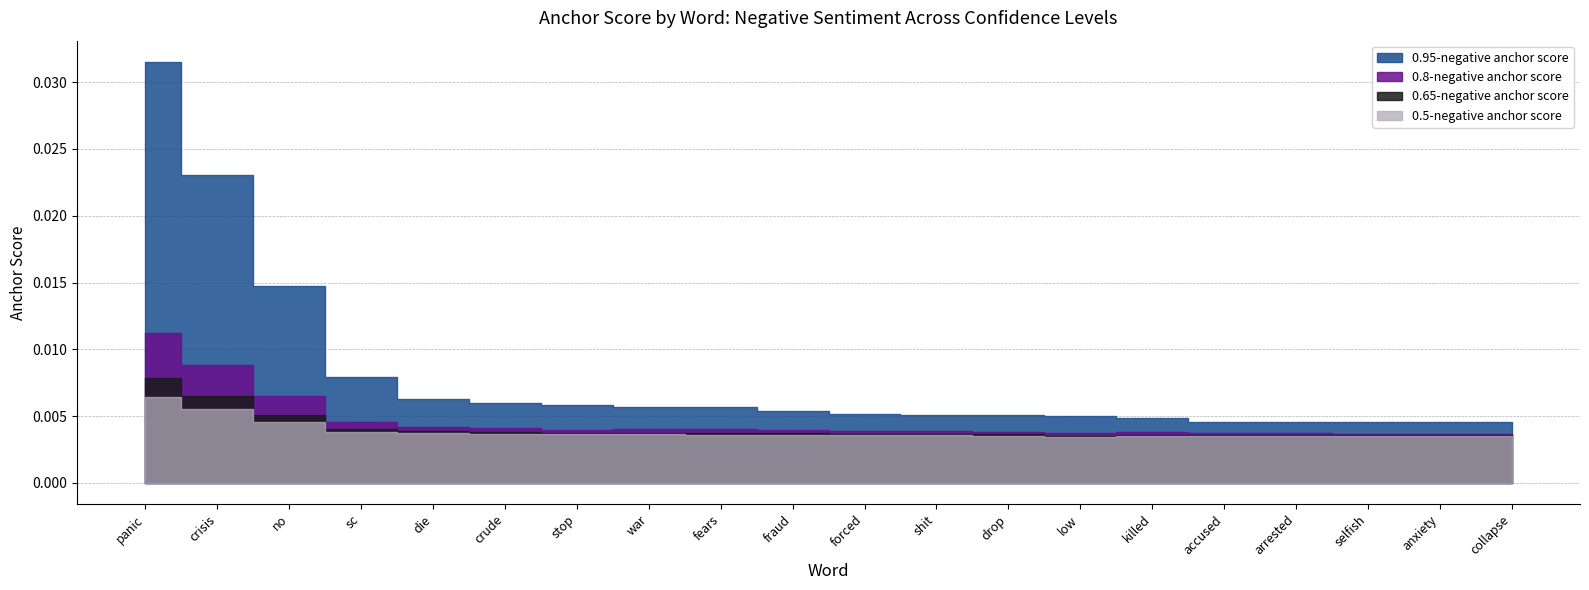

True or false: 0.95-negative anchor score and 0.8-negative anchor score cross at least once.

False